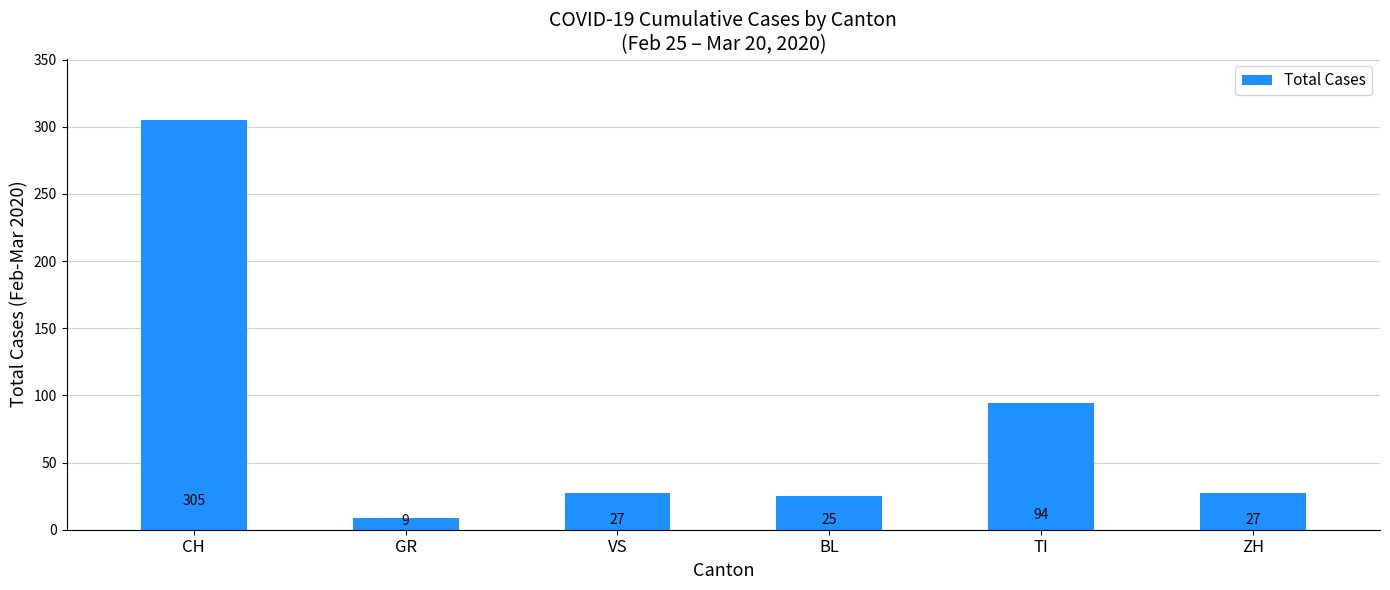

What position from the right is BL?

3